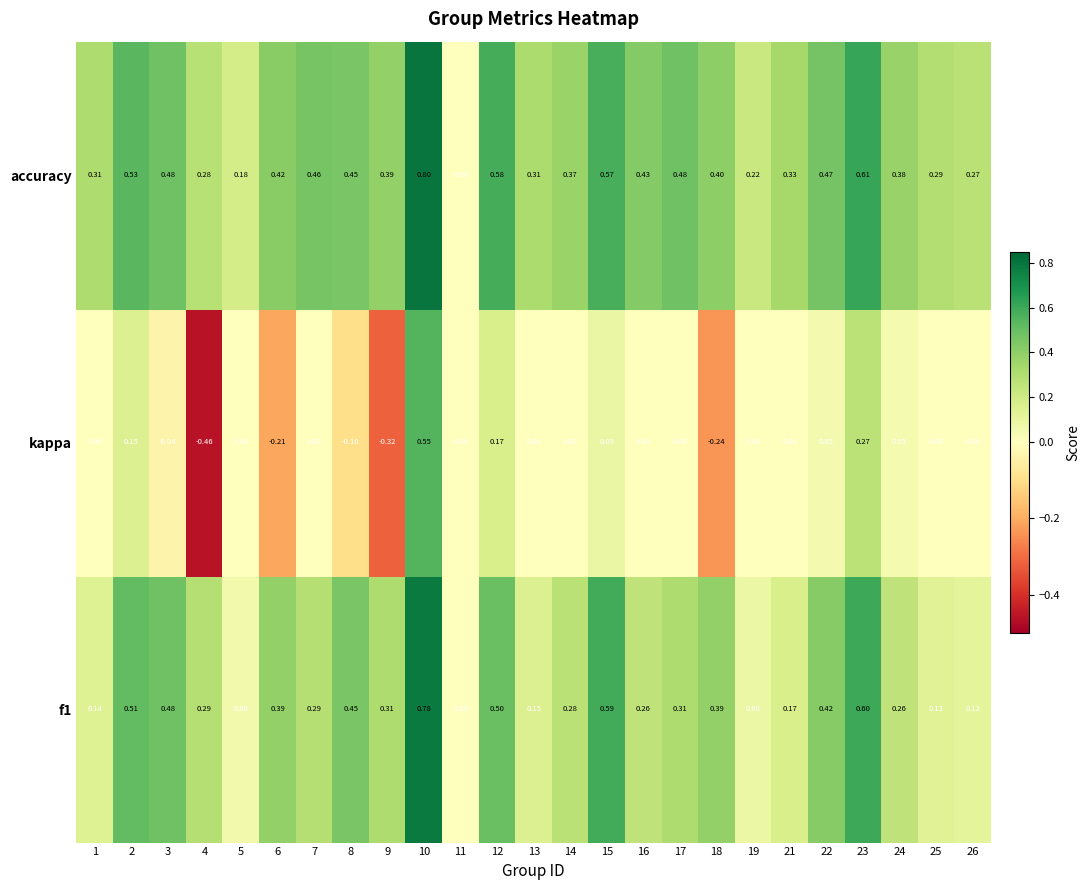

Count the number of data series in this chart.

3